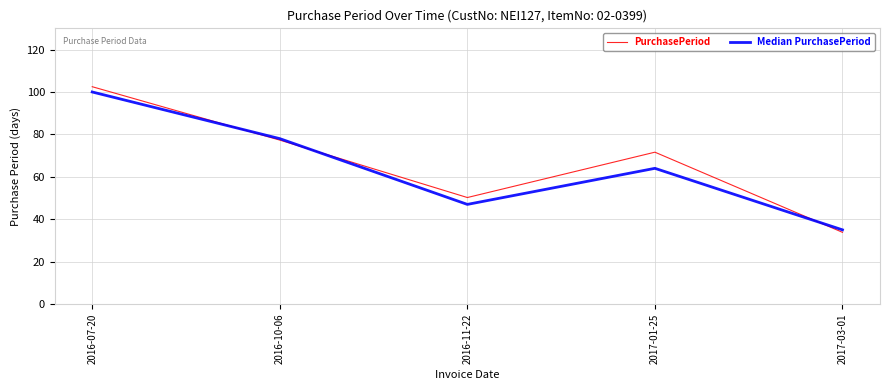

Which label corresponds to the largest value in the chart?

2016-07-20